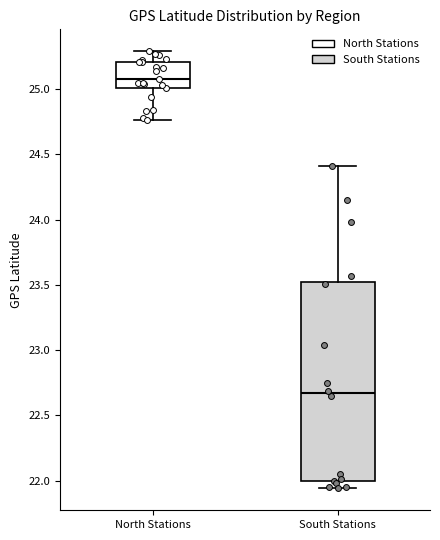

Which box's median line is the lowest?

South Stations